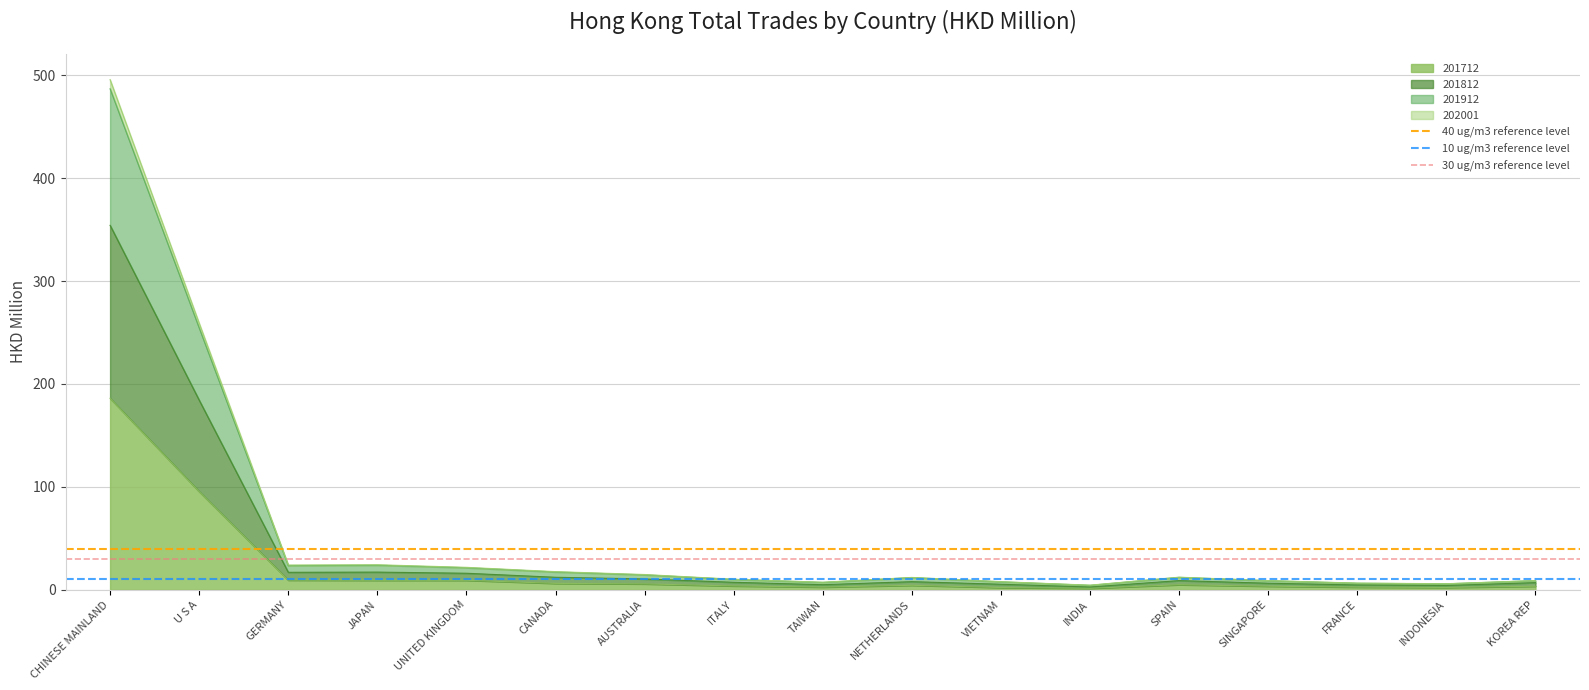

What is the maximum value for 201712?

186.1